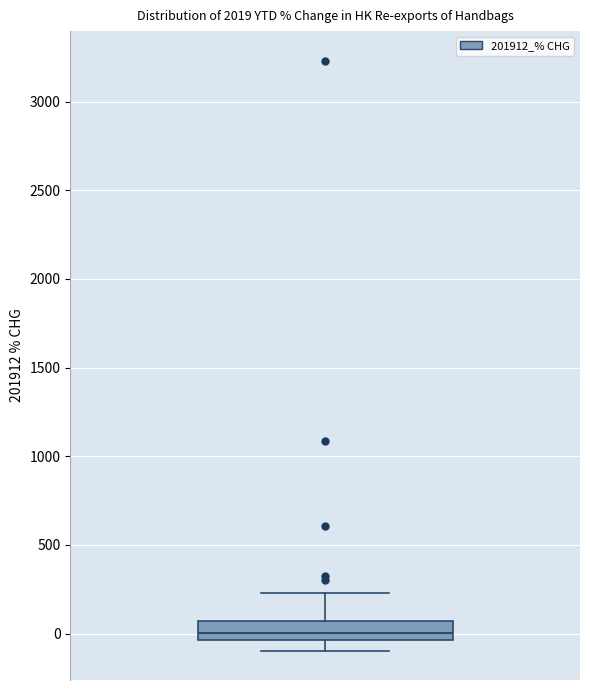

Transcribe this box plot: give where the median line is, the range the box spans, and where the two whiskers end, as read against the y-axis. The values are not printed on the chart, so give them approximately, as read against the axis.

median 0, box -50 to 50, whiskers -100 to 250